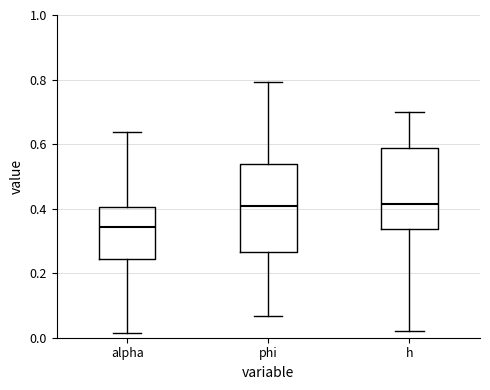

Reading left to right, transcribe this box plot: for each box, give where its median line is, the range the box spans, and where its two whiskers end, as read against the y-axis. The values are not printed on the chart, so give them approximately, as read against the axis.

alpha: median 0.34, box 0.24 to 0.40, whiskers 0.02 to 0.64
phi: median 0.40, box 0.26 to 0.54, whiskers 0.06 to 0.80
h: median 0.42, box 0.34 to 0.58, whiskers 0.02 to 0.70